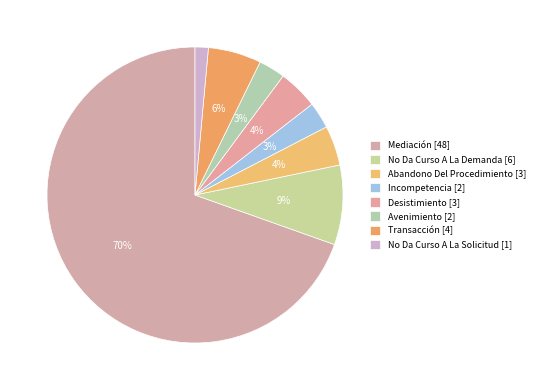

Which slice represents more than half of the pie?

Mediación